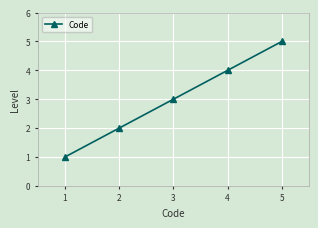

What is the change in value from 2 to 3?

+1